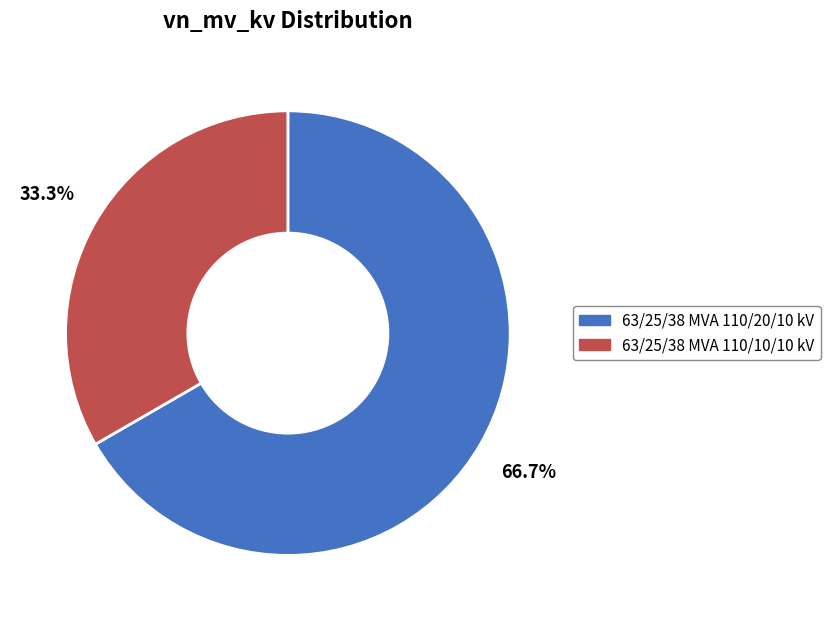

What percentage do 63/25/38 MVA 110/20/10 kV and 63/25/38 MVA 110/10/10 kV together represent?

100.0%